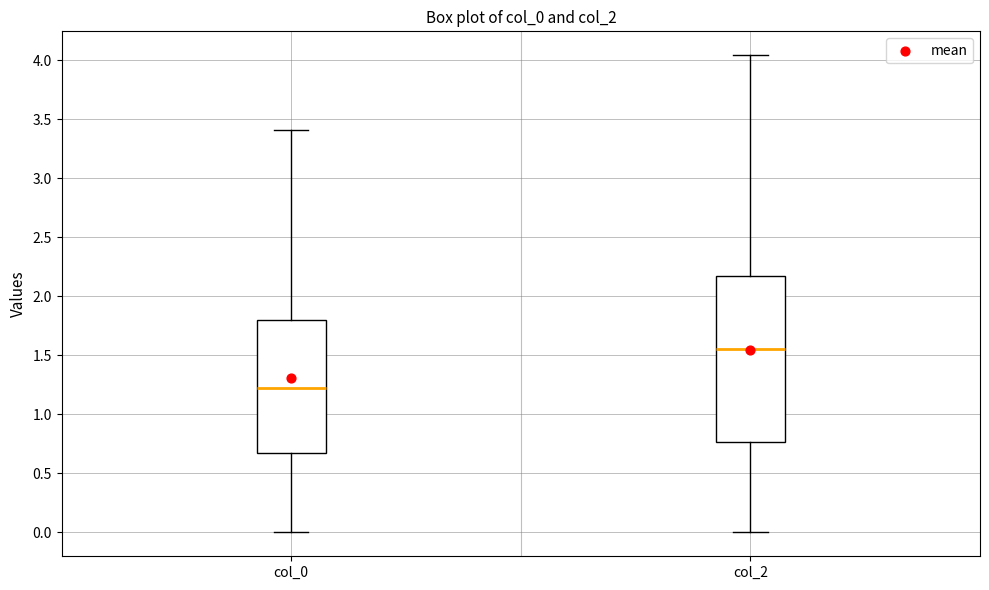

Which box is the tallest, from its lower edge to its upper edge?

col_2